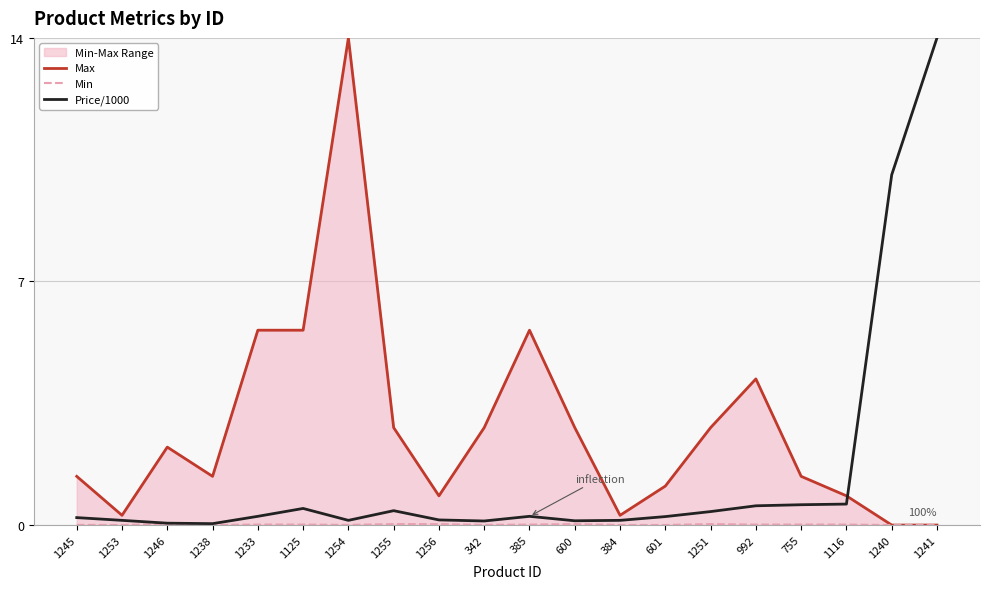

Which label corresponds to the smallest value in the chart?

1240